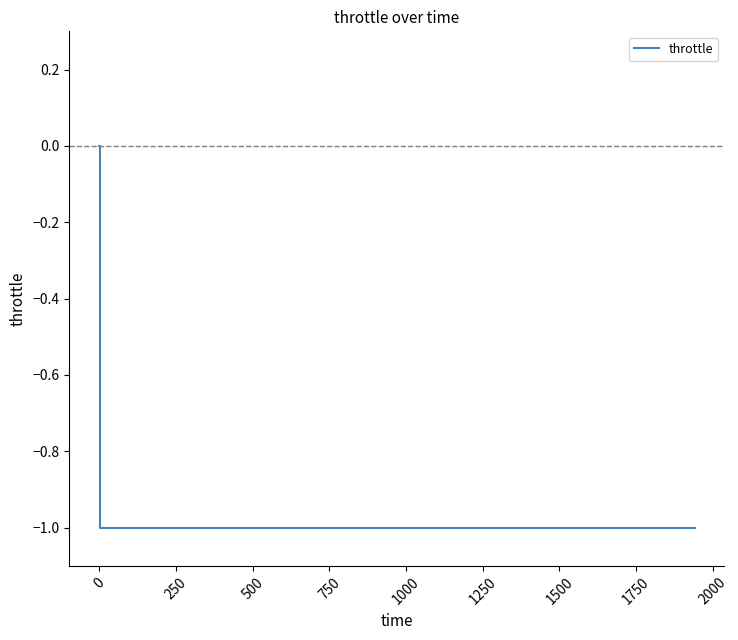

How many values are below 0?

14